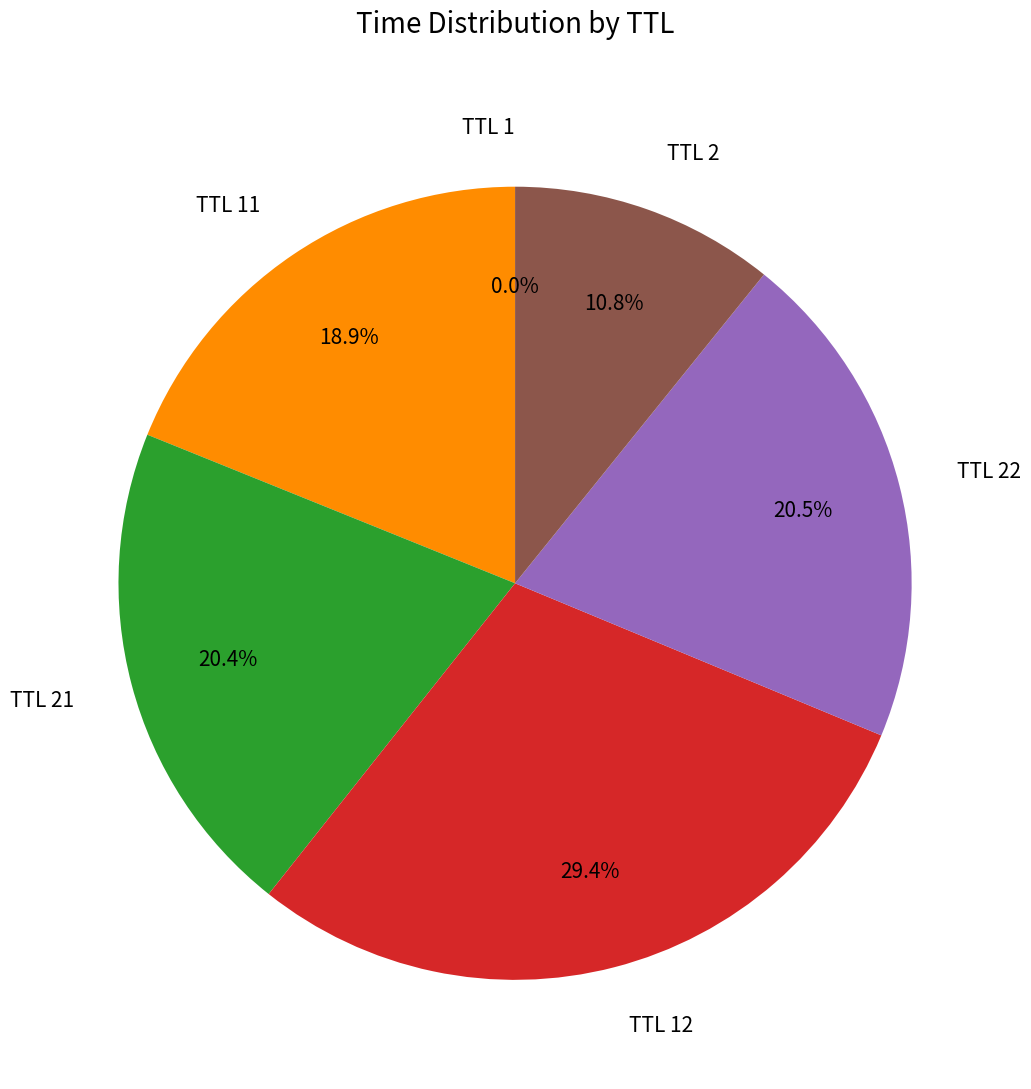

What is the total percentage of TTL 22 and TTL 21?

40.9%